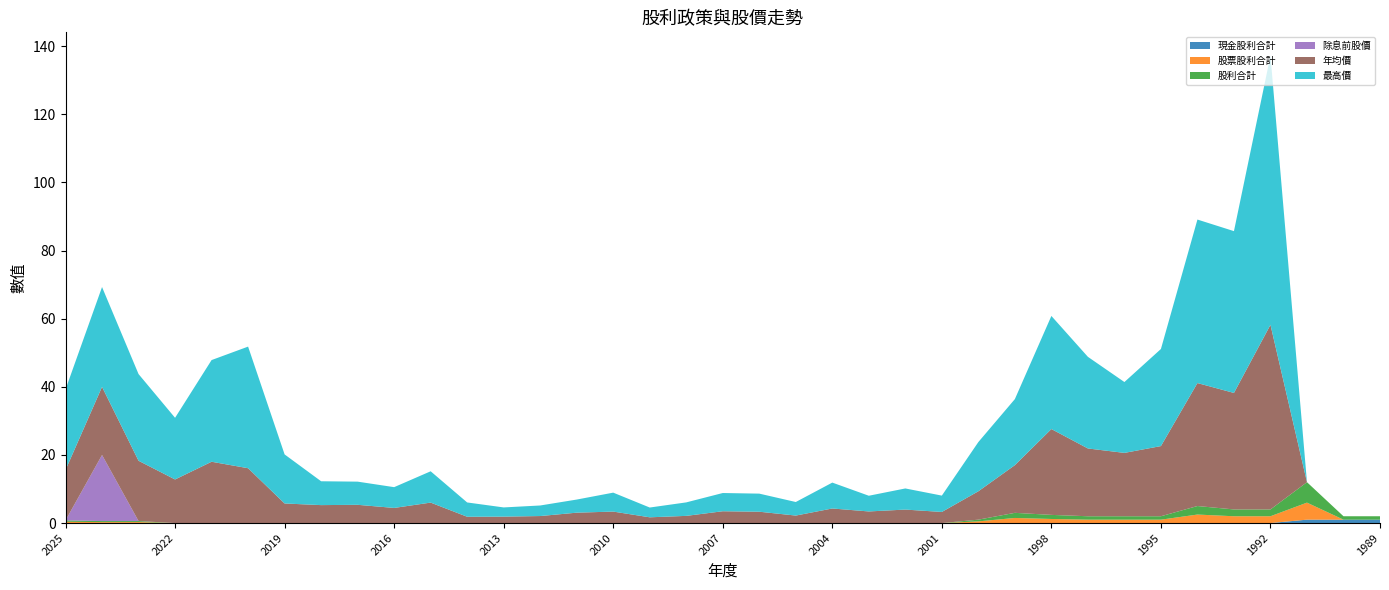

Reading right to left, list all the values displayed in this chart.

現金股利合計: 1989=1.0	1990=1.0	1991=1.0	1992=0.0	1993=0.0	1994=0.0	1995=0.0	1996=0.0	1997=0.0	1998=0.0	1999=0.0	2000=0.0	2001=0.0	2002=0.0	2003=0.0	2004=0.0	2005=0.0	2006=0.0	2007=0.0	2008=0.0	2009=0.0	2010=0.0	2011=0.0	2012=0.0	2013=0.0	2014=0.0	2015=0.0	2016=0.0	2017=0.0	2018=0.0	2019=0.0	2020=0.0	2021=0.0	2022=0.0	2023=0.0	2024=0.0	2025=0.0
股票股利合計: 1989=0.0	1990=0.0	1991=5.0	1992=2.0	1993=2.0	1994=2.5	1995=1.0	1996=1.0	1997=1.0	1998=1.2	1999=1.5	2000=0.5	2001=0.0	2002=0.0	2003=0.0	2004=0.0	2005=0.0	2006=0.0	2007=0.0	2008=0.0	2009=0.0	2010=0.0	2011=0.0	2012=0.0	2013=0.0	2014=0.0	2015=0.0	2016=0.0	2017=0.0	2018=0.0	2019=0.0	2020=0.0	2021=0.0	2022=0.0	2023=0.3	2024=0.3	2025=0.4
股利合計: 1989=1.0	1990=1.0	1991=6.0	1992=2.0	1993=2.0	1994=2.5	1995=1.0	1996=1.0	1997=1.0	1998=1.2	1999=1.5	2000=0.5	2001=0.0	2002=0.0	2003=0.0	2004=0.0	2005=0.0	2006=0.0	2007=0.0	2008=0.0	2009=0.0	2010=0.0	2011=0.0	2012=0.0	2013=0.0	2014=0.0	2015=0.0	2016=0.0	2017=0.0	2018=0.0	2019=0.0	2020=0.0	2021=0.0	2022=0.0	2023=0.3	2024=0.3	2025=0.4
除息前股價: 1989=0.0	1990=0.0	1991=0.0	1992=0.0	1993=0.0	1994=0.0	1995=0.0	1996=0.0	1997=0.0	1998=0.0	1999=0.0	2000=0.0	2001=0.0	2002=0.0	2003=0.0	2004=0.0	2005=0.0	2006=0.0	2007=0.0	2008=0.0	2009=0.0	2010=0.0	2011=0.0	2012=0.0	2013=0.0	2014=0.0	2015=0.0	2016=0.0	2017=0.0	2018=0.0	2019=0.0	2020=0.0	2021=0.0	2022=0.0	2023=0.0	2024=19.4	2025=0.0
年均價: 1989=0.0	1990=0.0	1991=0.0	1992=54.2	1993=34.2	1994=36.1	1995=20.6	1996=18.6	1997=19.9	1998=25.2	1999=14.0	2000=8.3	2001=3.3	2002=4.0	2003=3.4	2004=4.3	2005=2.2	2006=3.3	2007=3.5	2008=2.1	2009=1.7	2010=3.4	2011=3.0	2012=2.1	2013=1.9	2014=1.9	2015=6.0	2016=4.4	2017=5.4	2018=5.3	2019=5.8	2020=16.1	2021=18.0	2022=12.8	2023=17.7	2024=20.0	2025=14.8
最高價: 1989=0.0	1990=0.0	1991=0.0	1992=79.0	1993=47.5	1994=48.0	1995=28.5	1996=20.8	1997=26.9	1998=33.2	1999=19.4	2000=14.4	2001=4.8	2002=6.2	2003=4.6	2004=7.6	2005=4.0	2006=5.3	2007=5.3	2008=4.0	2009=2.9	2010=5.6	2011=3.9	2012=3.1	2013=2.7	2014=4.2	2015=9.2	2016=6.1	2017=6.8	2018=7.0	2019=14.4	2020=35.7	2021=29.9	2022=18.1	2023=25.4	2024=29.3	2025=23.6